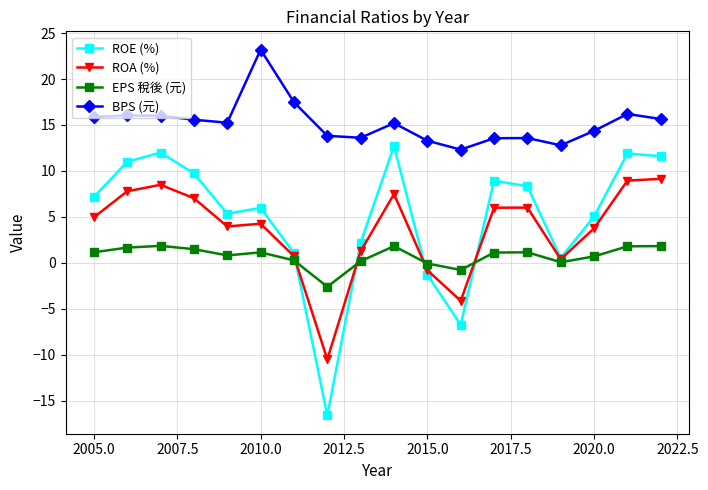

What is the maximum value for EPS 稅後 (元)?

1.9